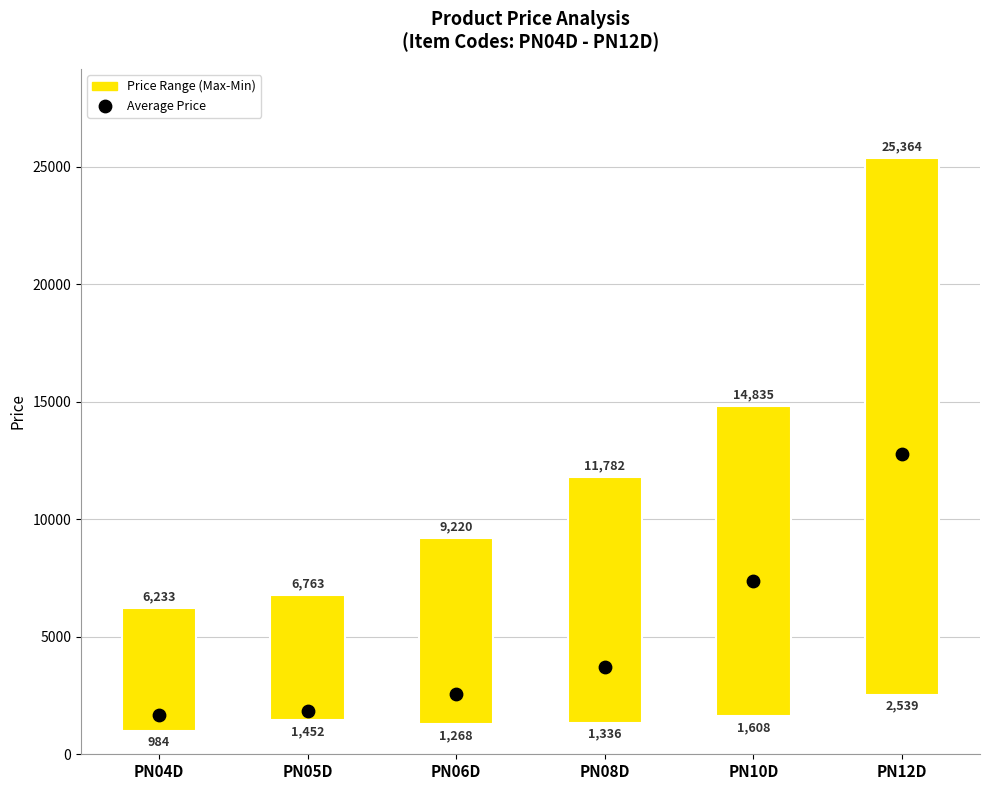

What is the total value across all series at PN08D?

14178.3